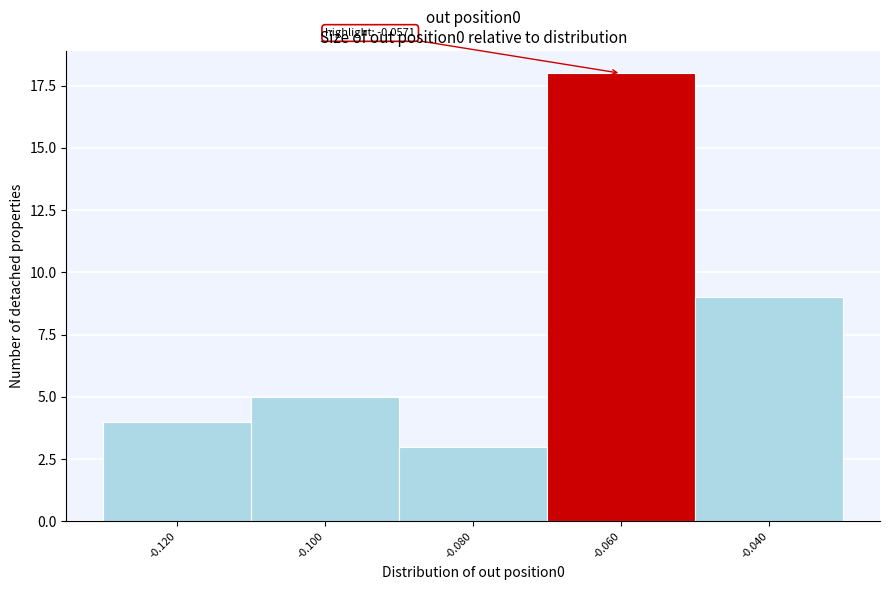

Reading right to left, what are all the values shown in this chart?

-0.040=9	-0.060=18	-0.080=3	-0.100=5	-0.120=4